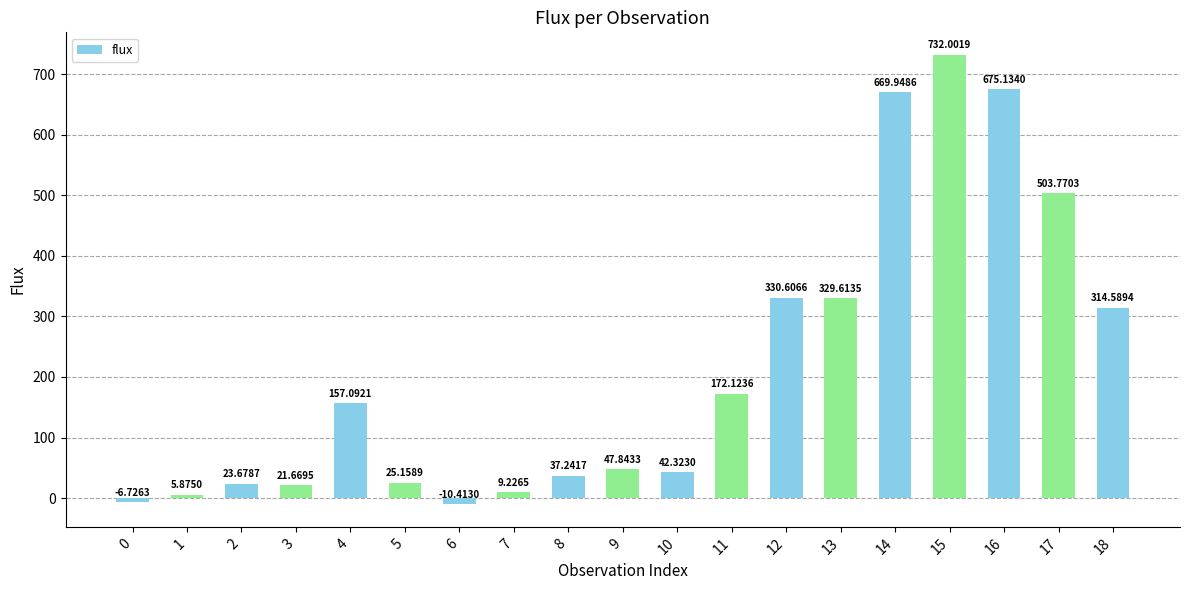

What is the difference between the second highest and minimum values?

685.5